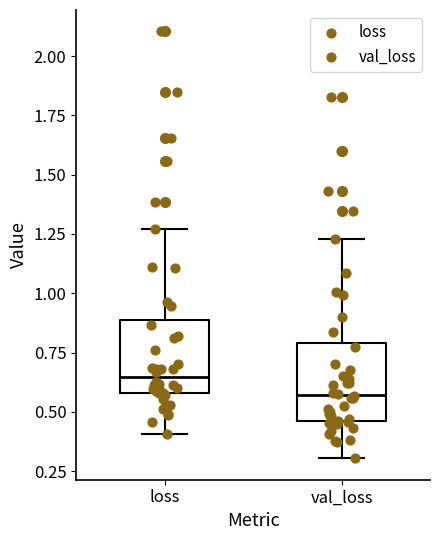

Where does the median line of the box for val_loss sit on the y-axis? The values are not printed on the chart, so give them approximately, as read against the axis.

0.55